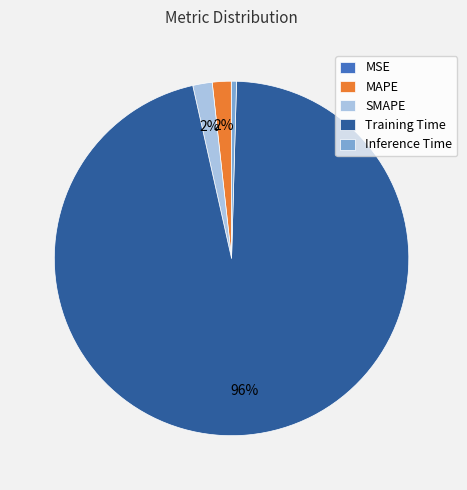

Does Training Time account for over 50% of the chart?

Yes